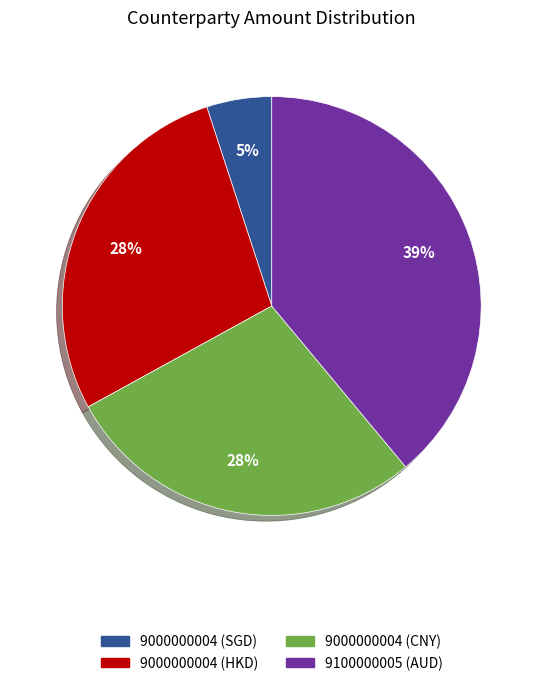

Approximately how many times larger is the value at 9000000004 (SGD) compared to 9000000004 (CNY)?

0.2